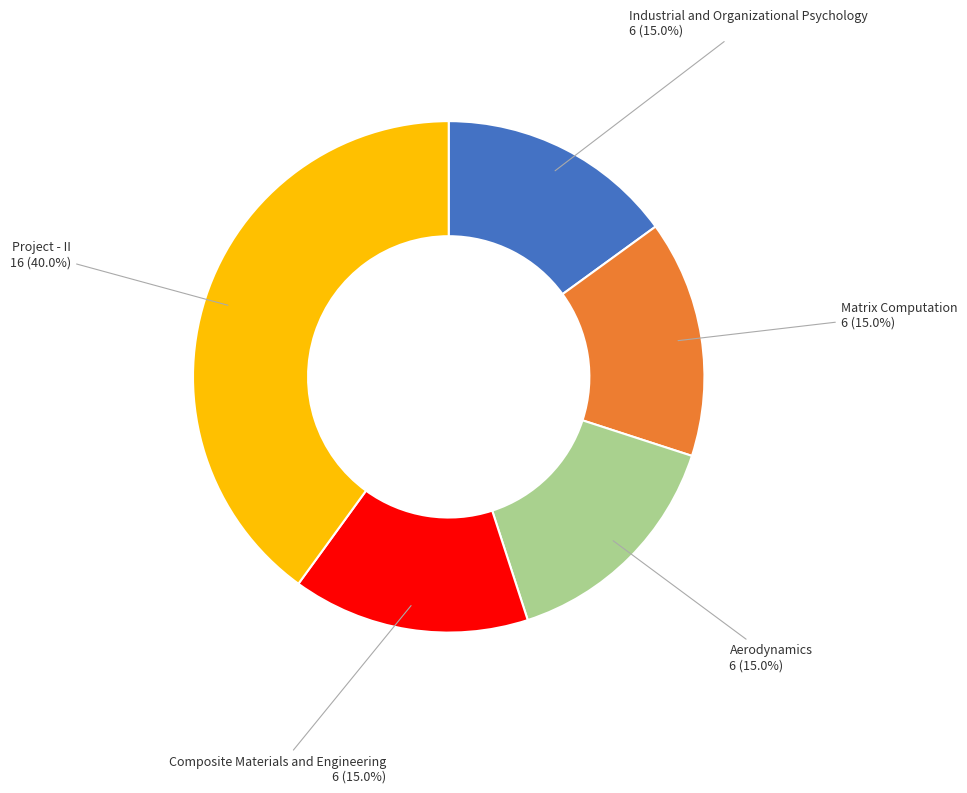

To the nearest percent, what portion does Matrix Computation represent?

15%